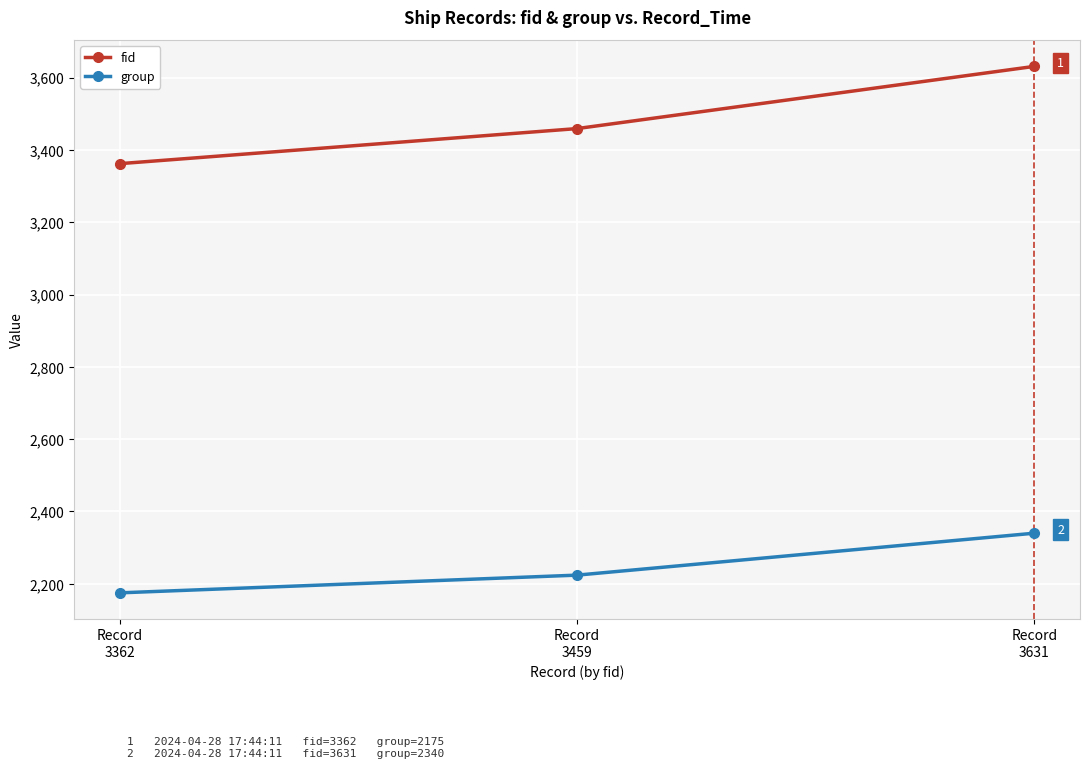

The value of group at Record
3631 is 2340. True or false?

True